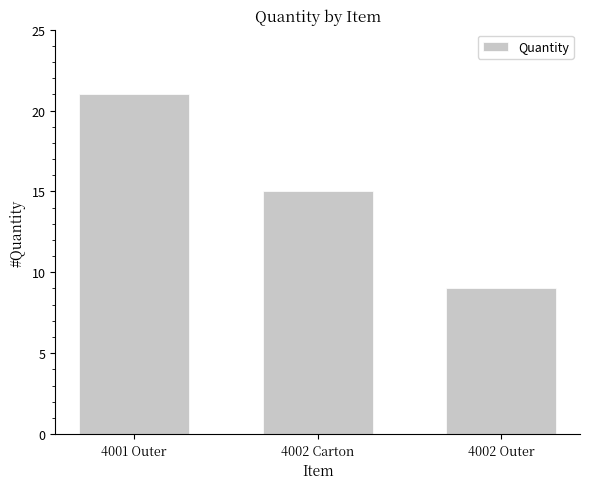

What is the difference between the maximum and minimum values?

12